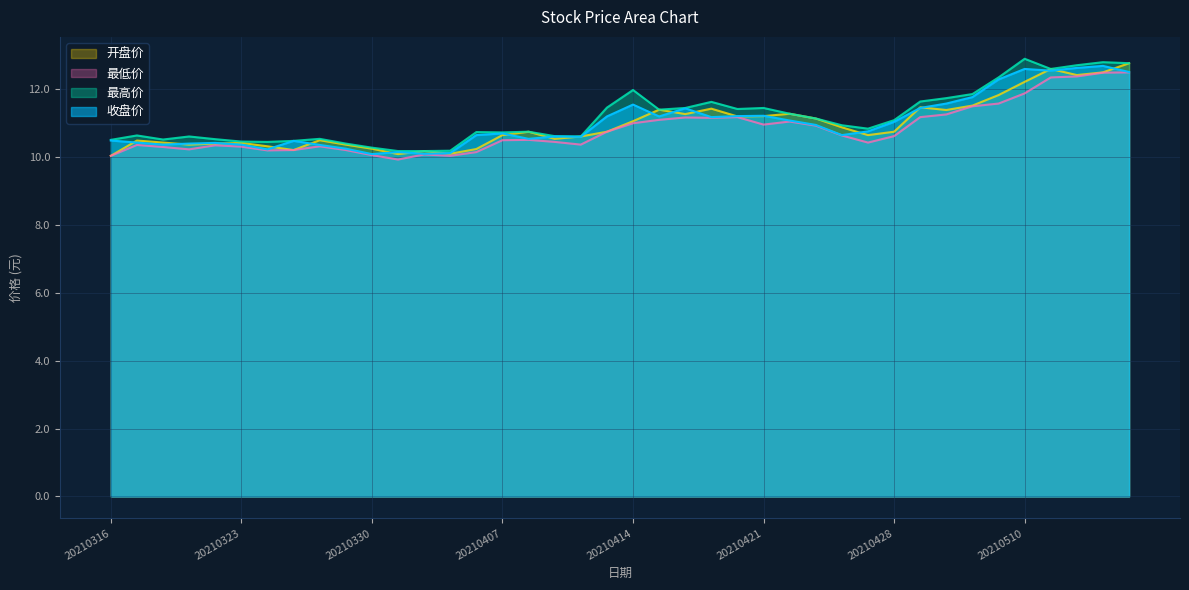

True or false: 收盘价 has more than 0 points higher than both neighbors.

True